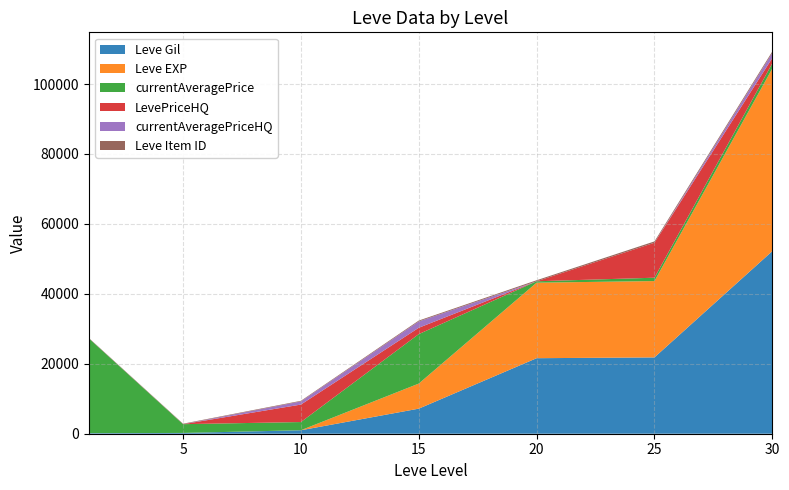

Reading right to left, what are all the values shown in this chart?

Leve Gil: 30=52220	25=21830	20=21600	15=7170	10=990	5=220	1=160
Leve EXP: 30=52220	25=21830	20=21600	15=7170	10=9	5=5	1=1
currentAveragePrice: 30=1500	25=959	20=400	15=14149	10=2342	5=2507	1=27128
LevePriceHQ: 30=1500	25=10000	20=0	15=1814	10=5000	5=0	1=0
currentAveragePriceHQ: 30=1500	25=0	20=0	15=1814	10=900	5=0	1=0
Leve Item ID: 30=389	25=384	20=292	15=247	10=172	5=140	1=113